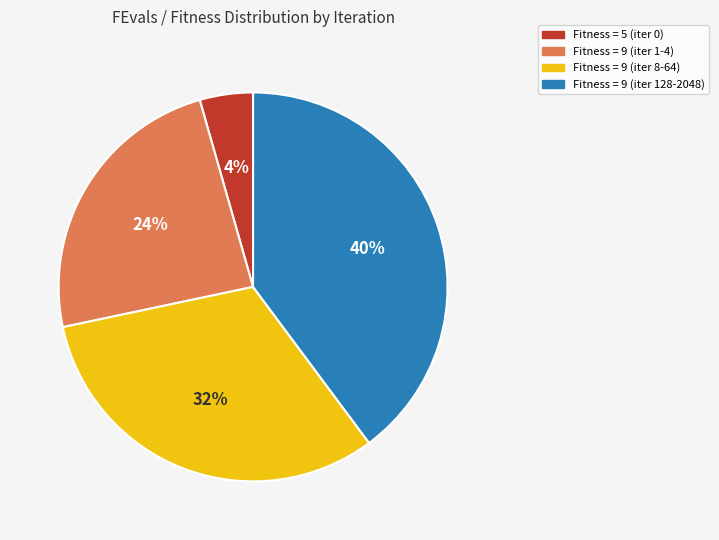

To the nearest percent, what is the average slice percentage?

25%